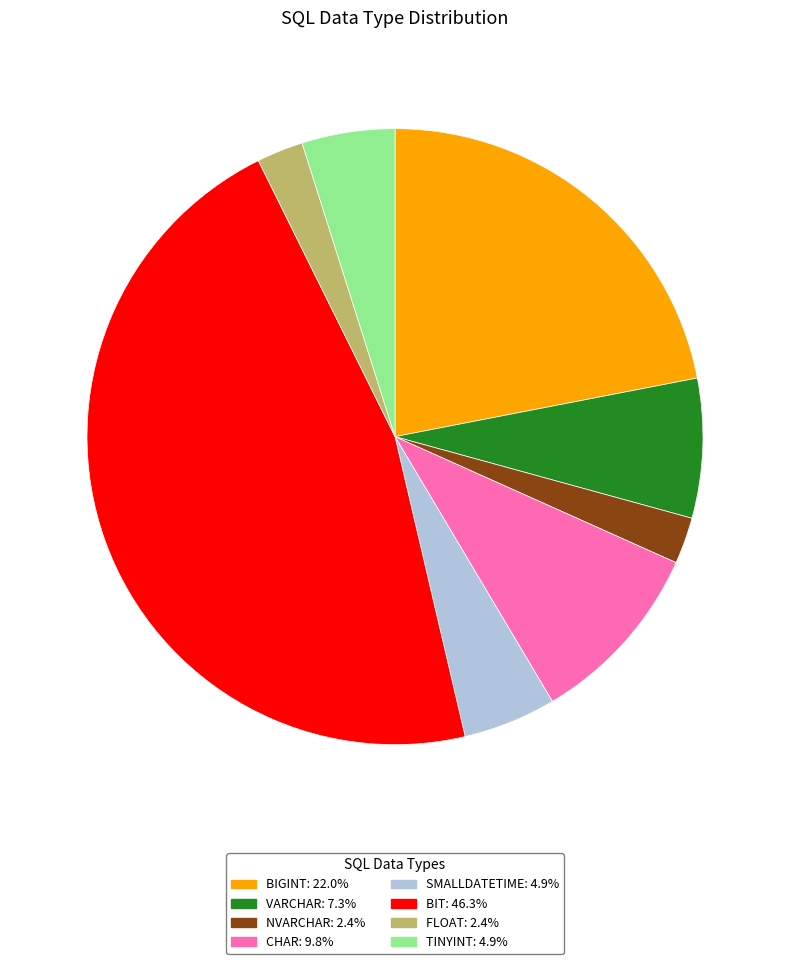

Is there a majority slice in this chart?

No